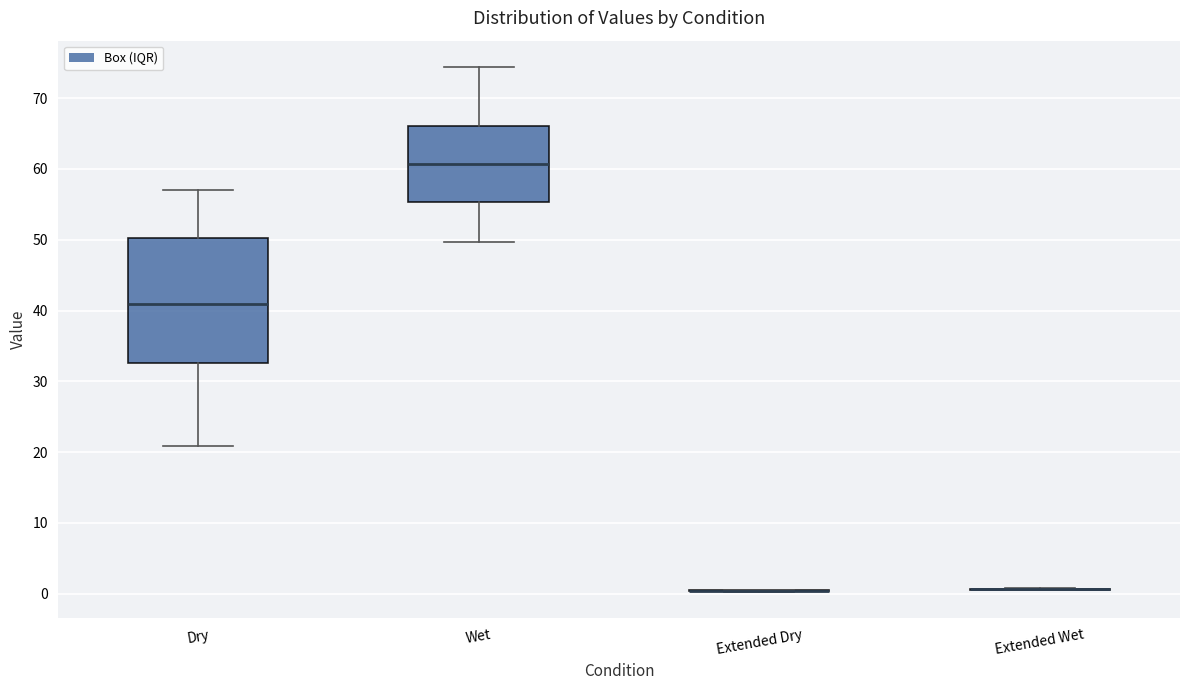

Reading left to right, transcribe this box plot: for each box, give where its median line is, the range the box spans, and where its two whiskers end, as read against the y-axis. The values are not printed on the chart, so give them approximately, as read against the axis.

Dry: median 41, box 33 to 50, whiskers 21 to 57
Wet: median 61, box 55 to 66, whiskers 50 to 74
Extended Dry: box collapsed to a line at 0, whiskers 0 to 1
Extended Wet: box collapsed to a line at 1, whiskers 0 to 1